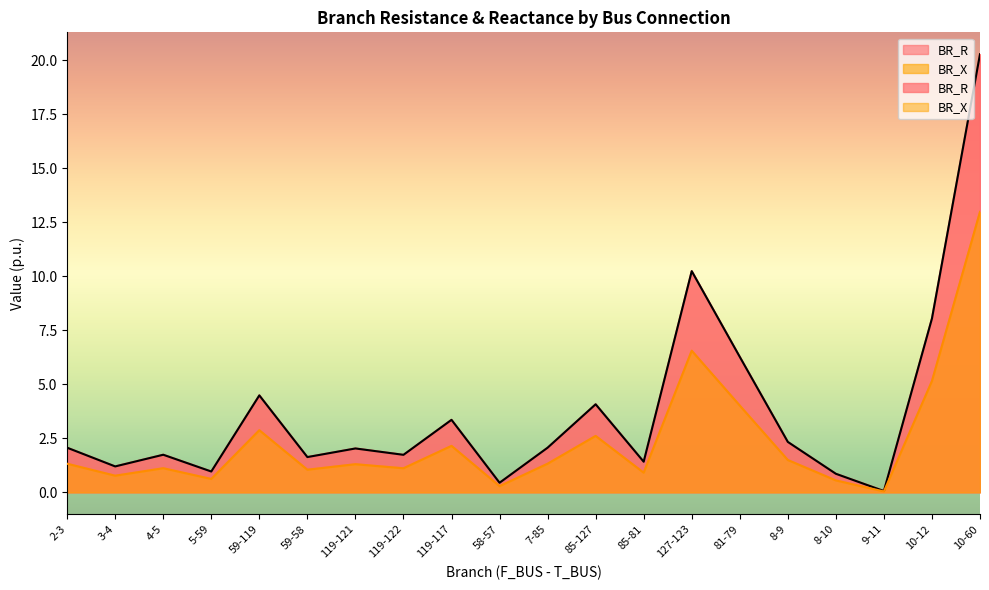

What is the label of the 9th point from the left?

119-117